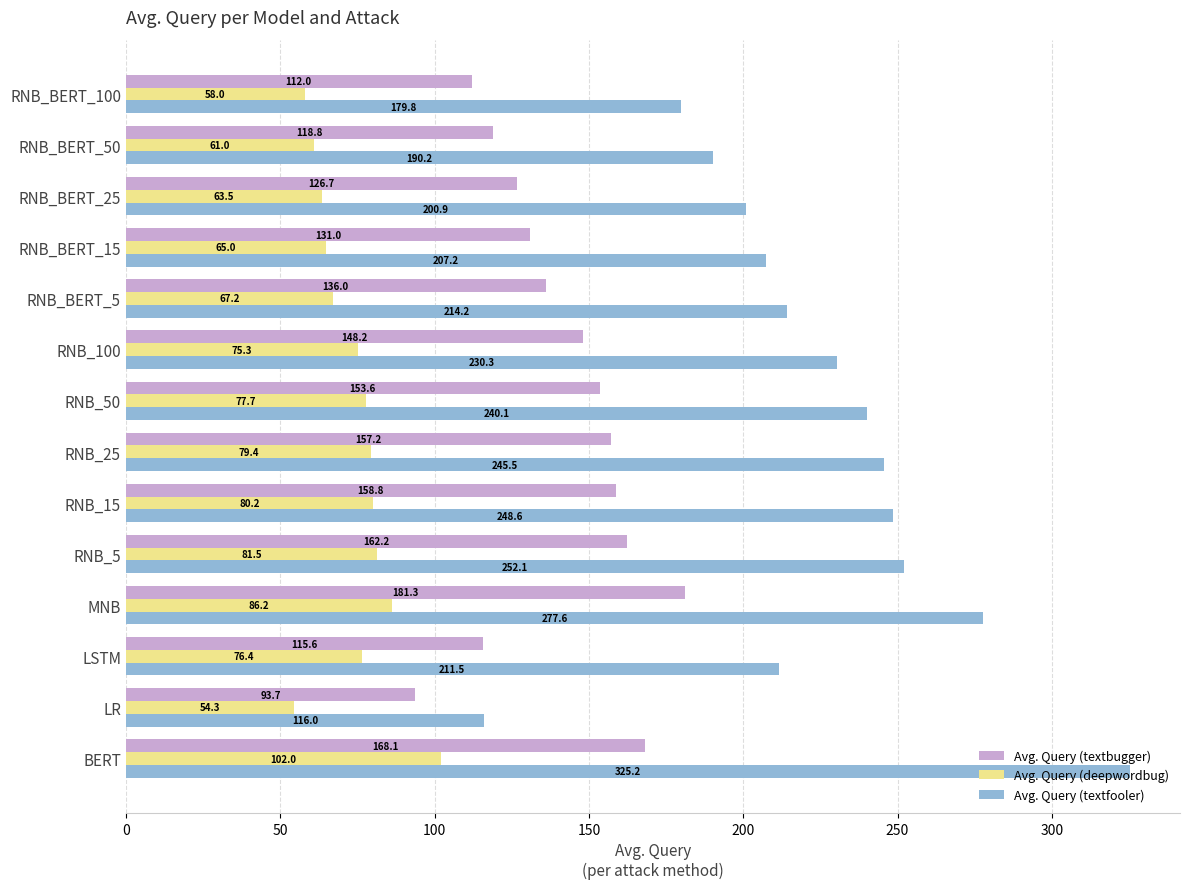

Is the value of Avg. Query (deepwordbug) at RNB_5 greater than the value of Avg. Query (textbugger) at RNB_BERT_50?

No